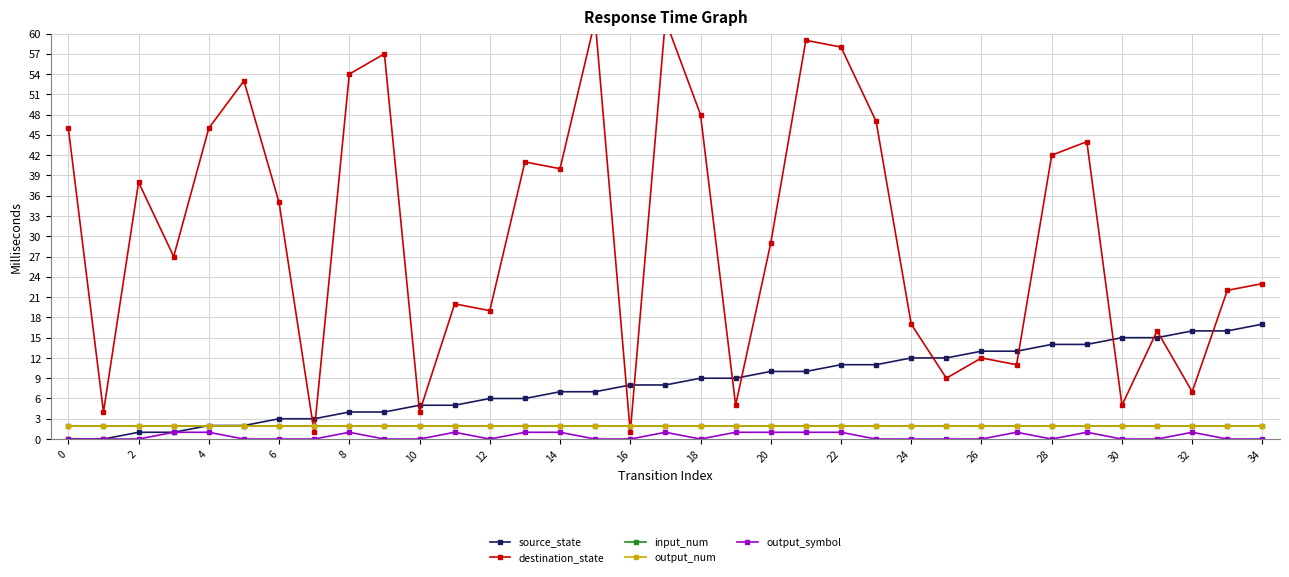

True or false: source_state and output_symbol cross at least once.

False